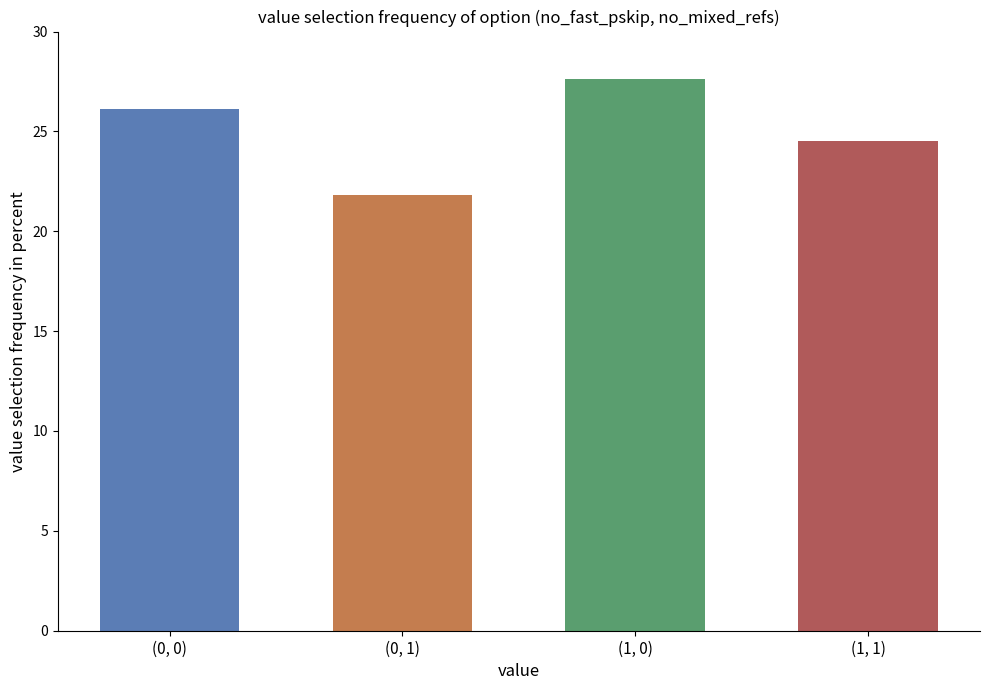

What is the change in value from (0, 0) to (1, 1)?

-1.6